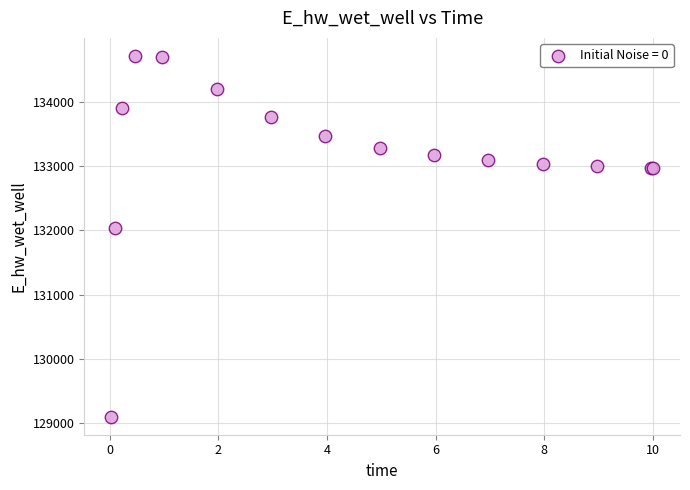

What Y value in the scatter plot is closest to 131906?

132028.7